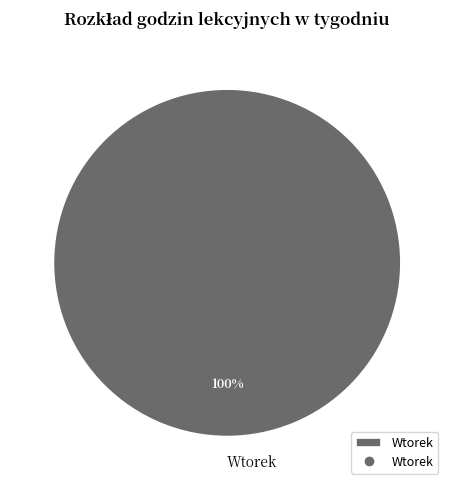

True or false: Wtorek accounts for 100% of the total.

True